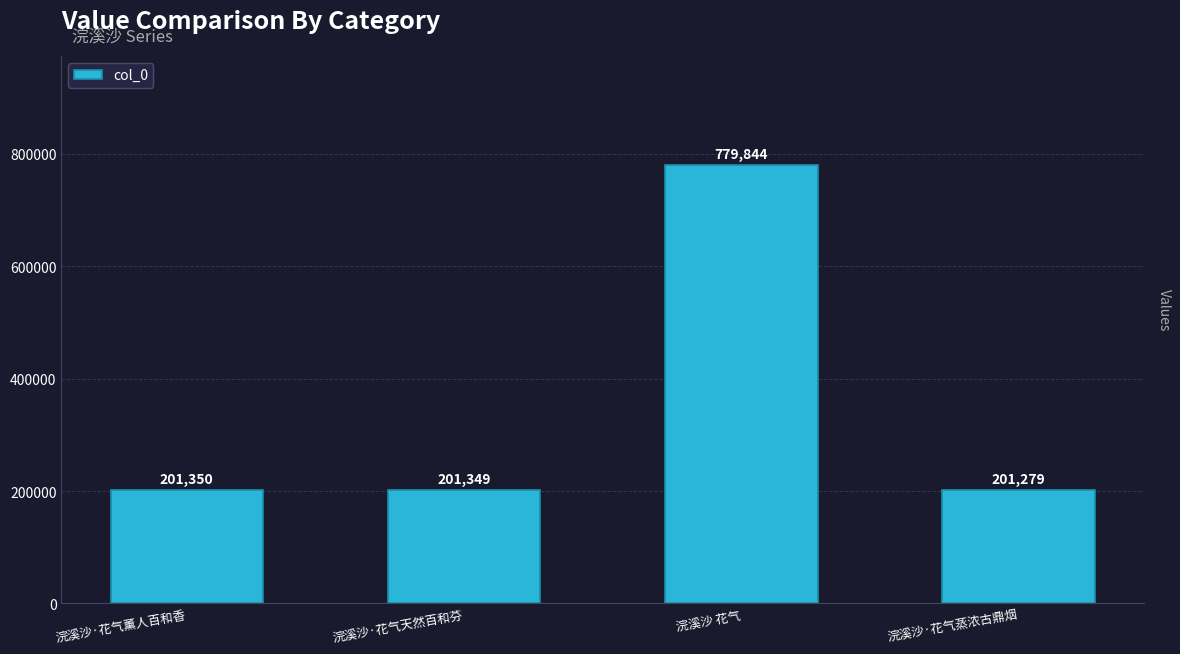

Reading left to right, extract all data points from this chart.

浣溪沙·花气薰人百和香=201350	浣溪沙·花气天然百和芬=201349	浣溪沙 花气=779844	浣溪沙·花气蒸浓古鼎烟=201279